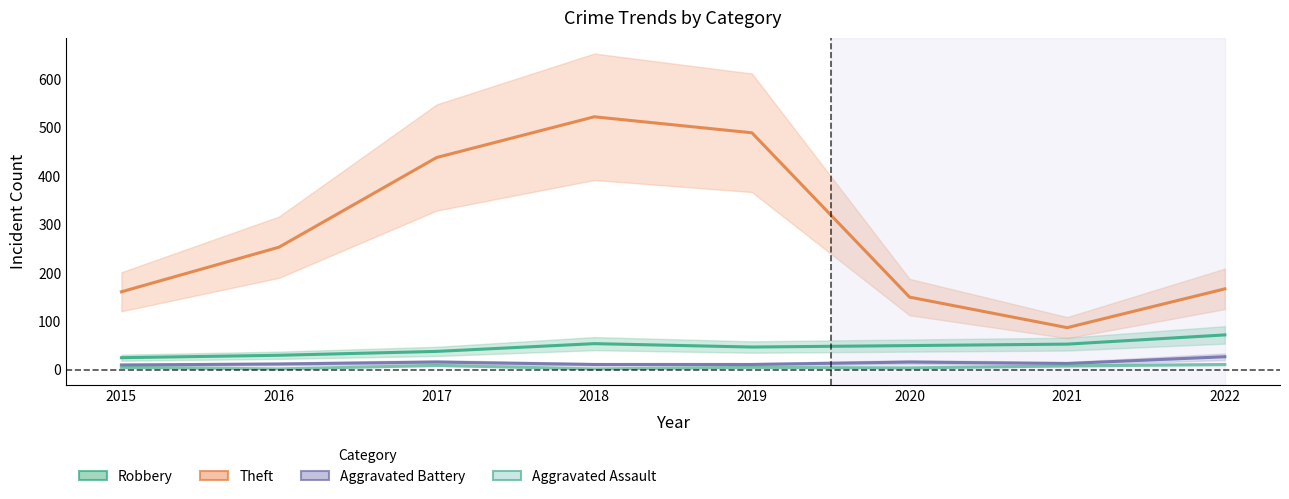

True or false: Aggravated Assault and Theft cross at least once.

False